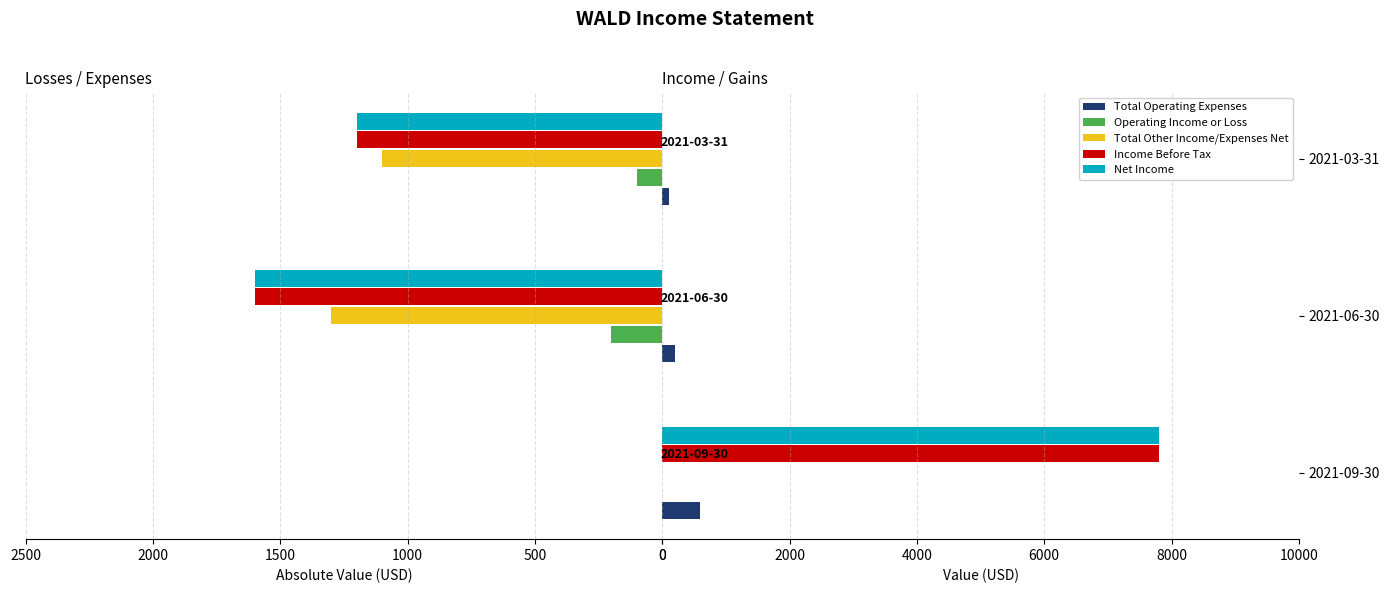

What is the approximate value of Total Operating Expenses at 2021-06-30?

200.0